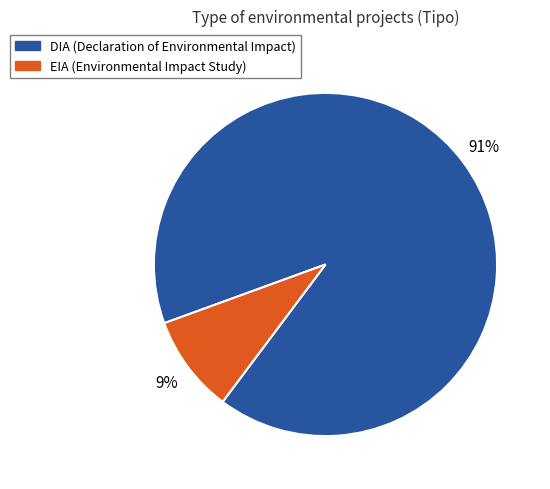

To the nearest percent, what is the combined percentage of DIA and EIA?

100%